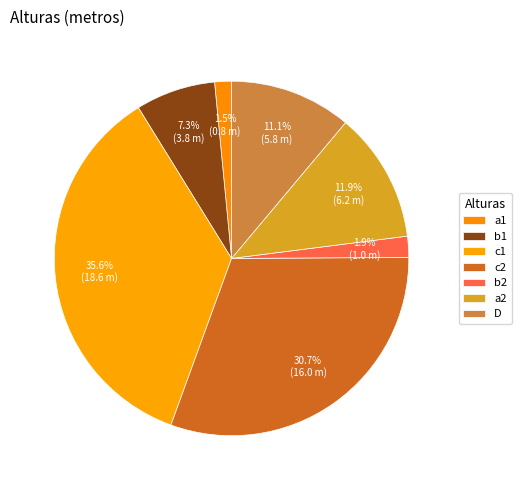

What percentage is the b1 slice, to the nearest percent?

7%